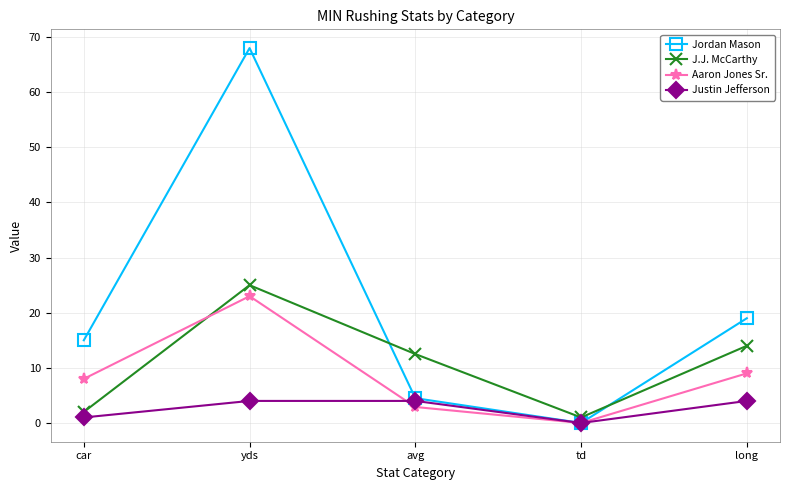

Does the chart display data point markers on the line(s)?

Yes